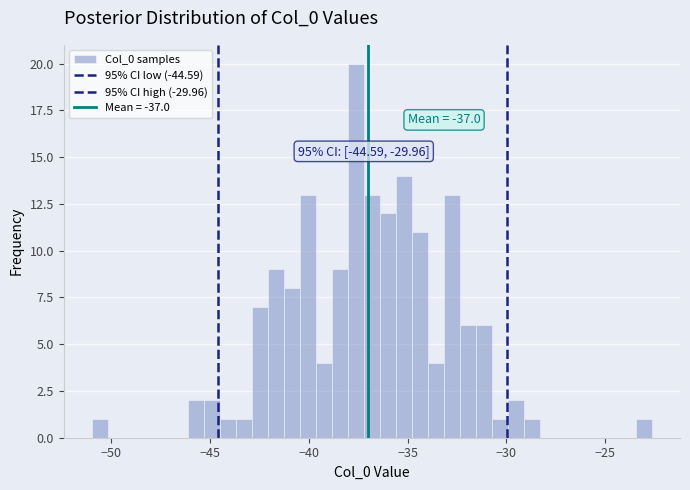

Read against the x-axis, roughly where is the centre of the tallest bar?

-37.5